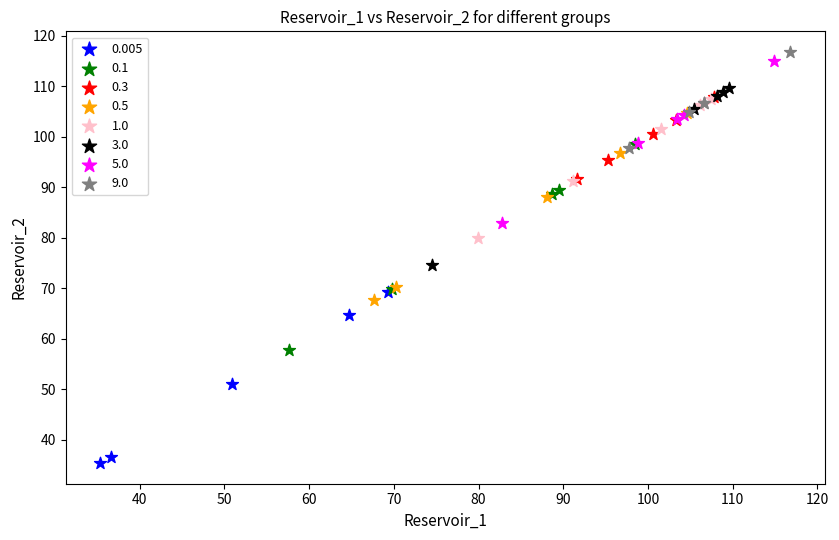

Which series contains the lowest Y value?

0.005